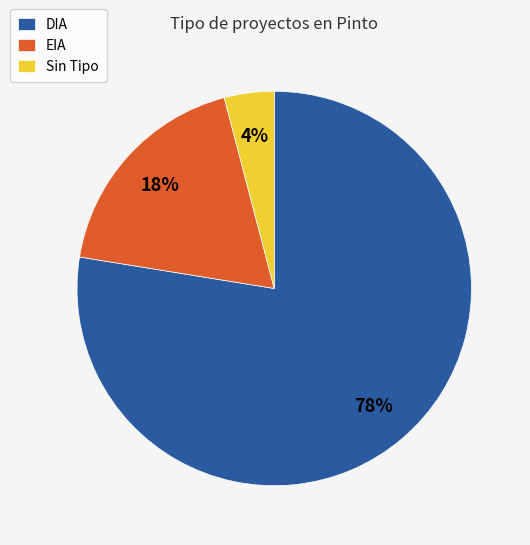

Which slice is the largest?

DIA